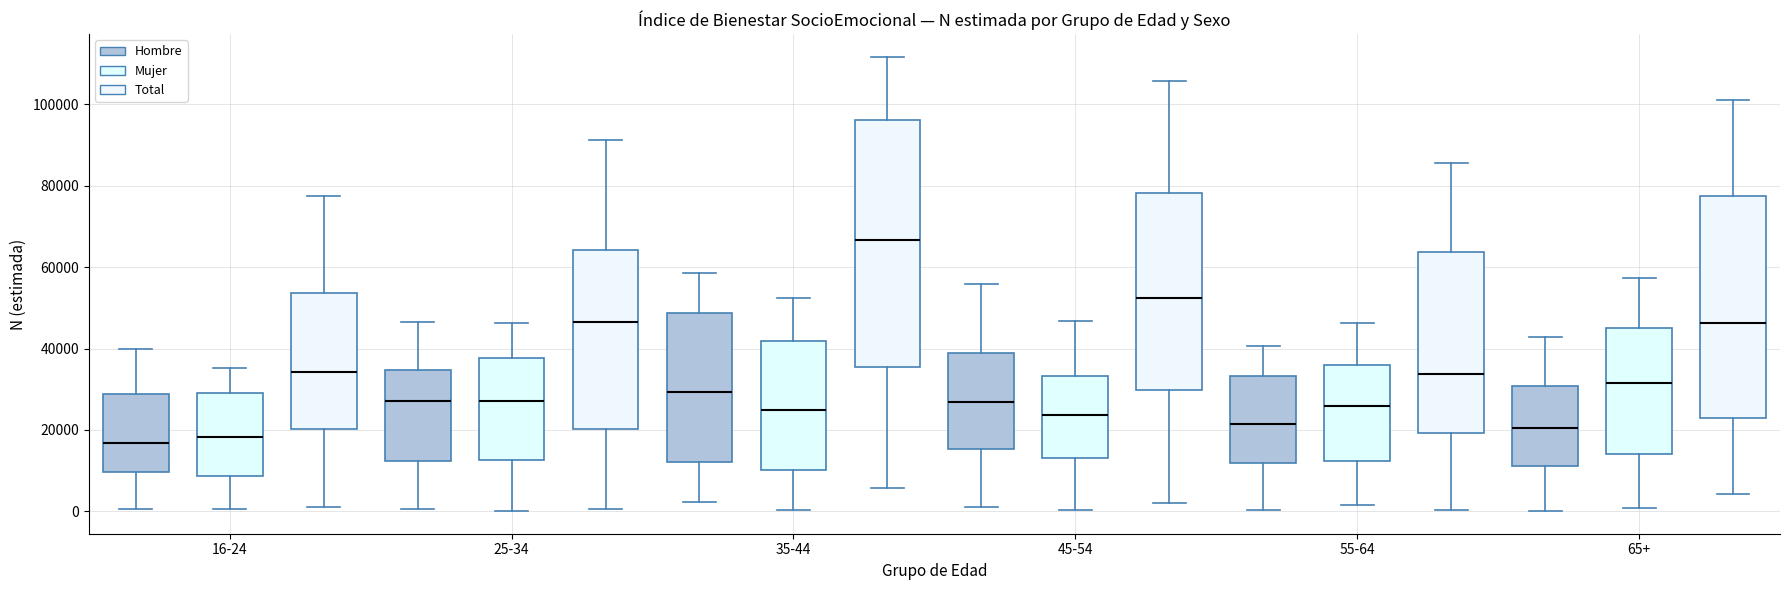

Which box is the tallest, from its lower edge to its upper edge?

35-44 (Total)